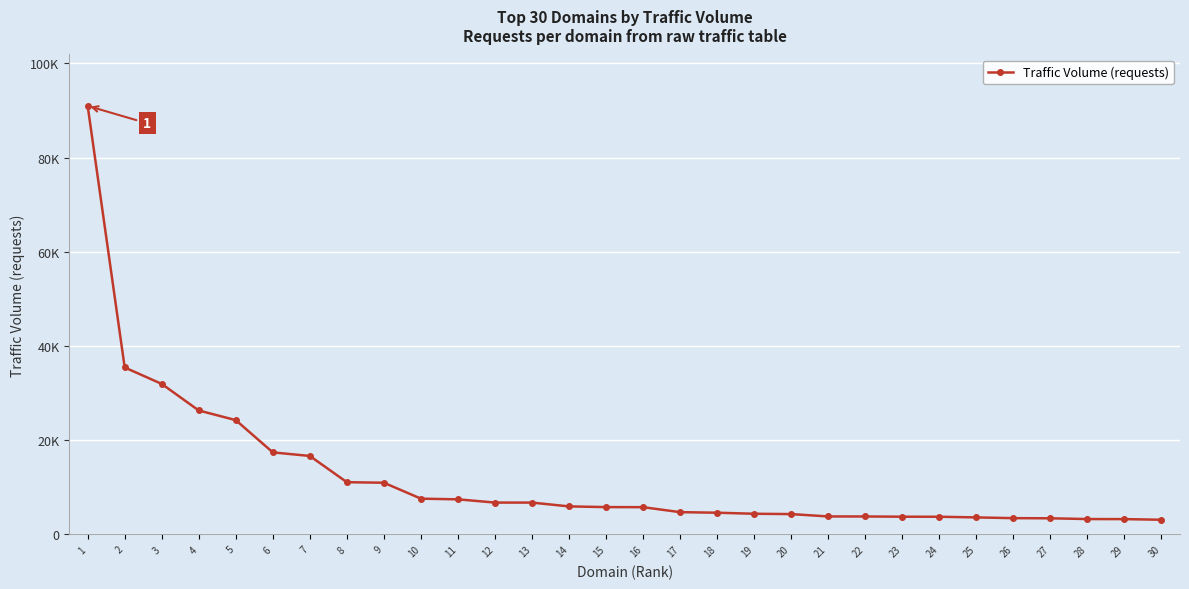

Is this an area chart (filled region under the line)?

No